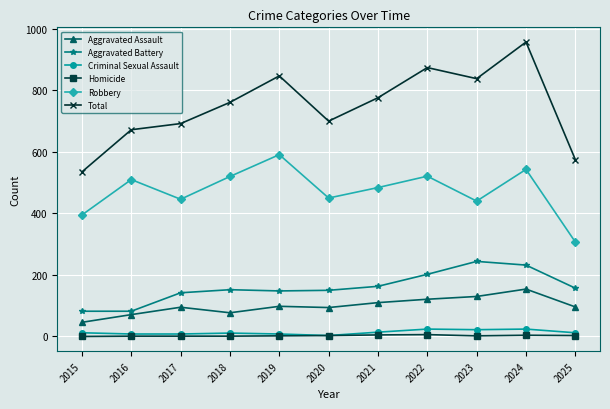

Does the chart display data point markers on the line(s)?

Yes